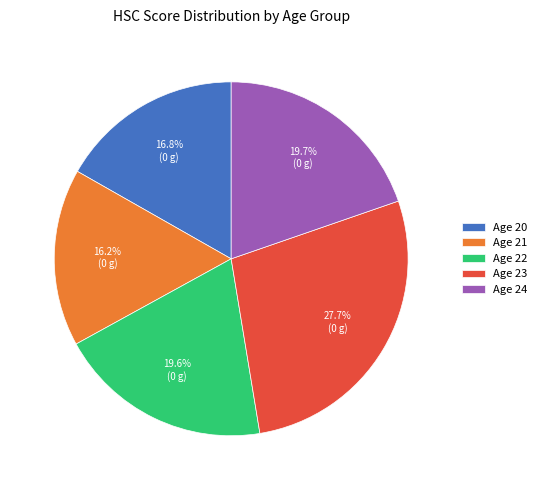

What percentage is NOT represented by Age 23?

72.3%